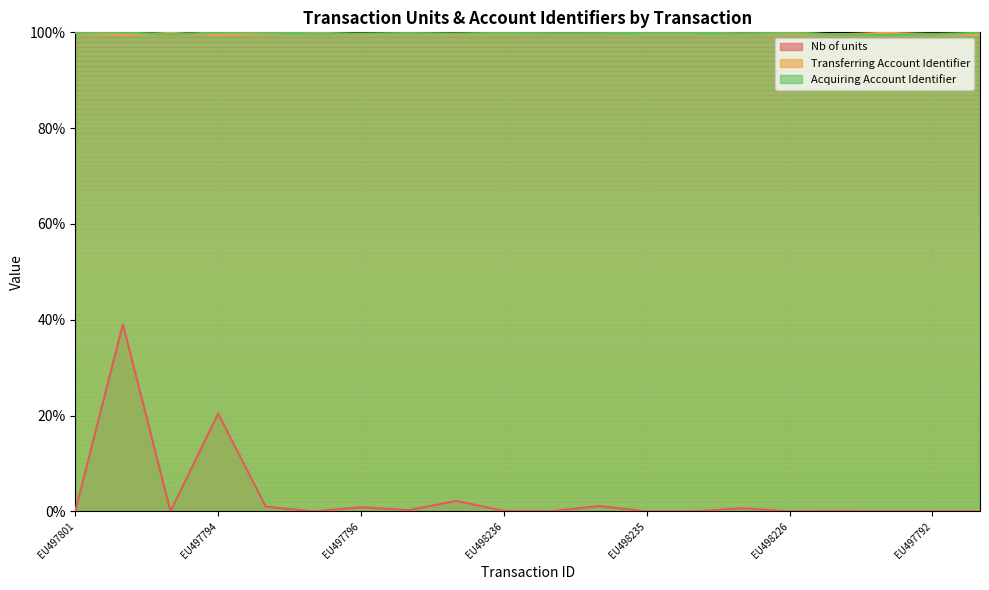

True or false: Nb of units and Transferring Account Identifier cross at least once.

False